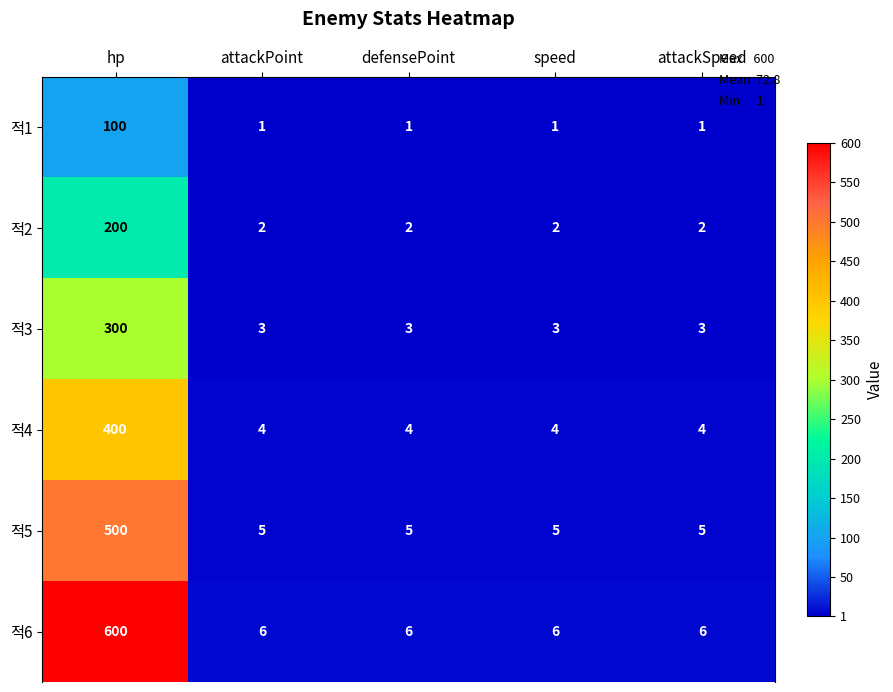

List the series in order of their overall mean, highest first.

적6, 적5, 적4, 적3, 적2, 적1